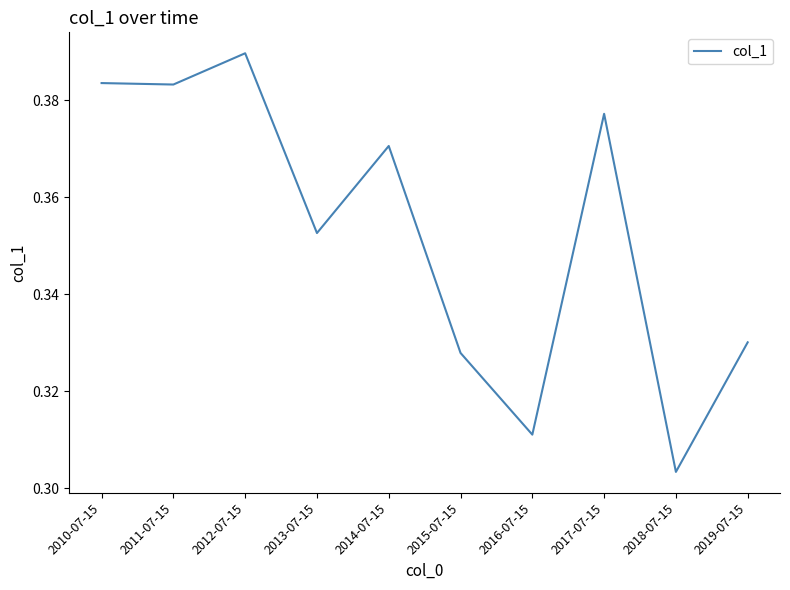

How many lines are shown in the chart?

1